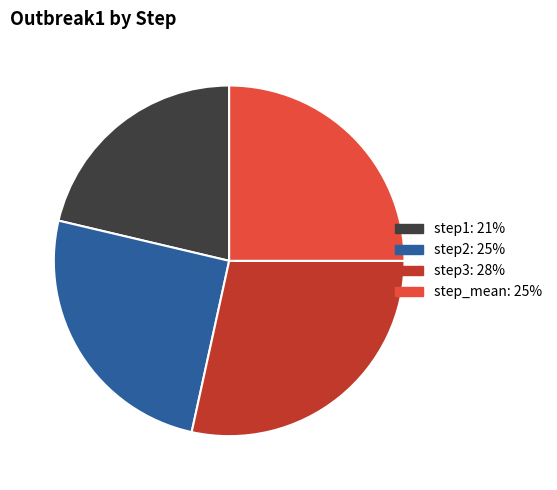

Which has a higher value, step2: 25% or step3: 28%?

step3: 28%